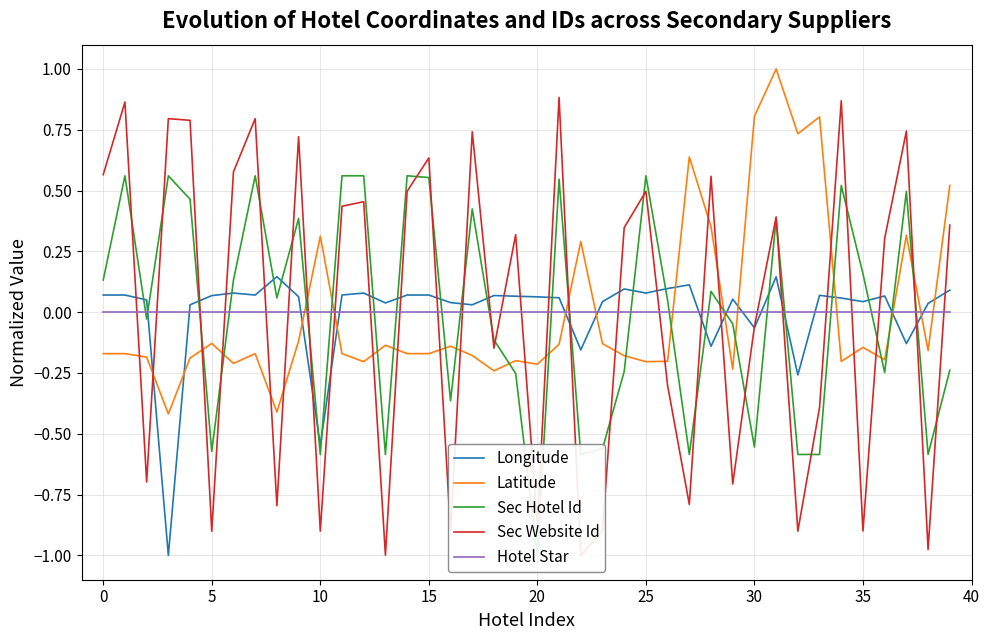

At which category does the chart reach its peak across all series?

31